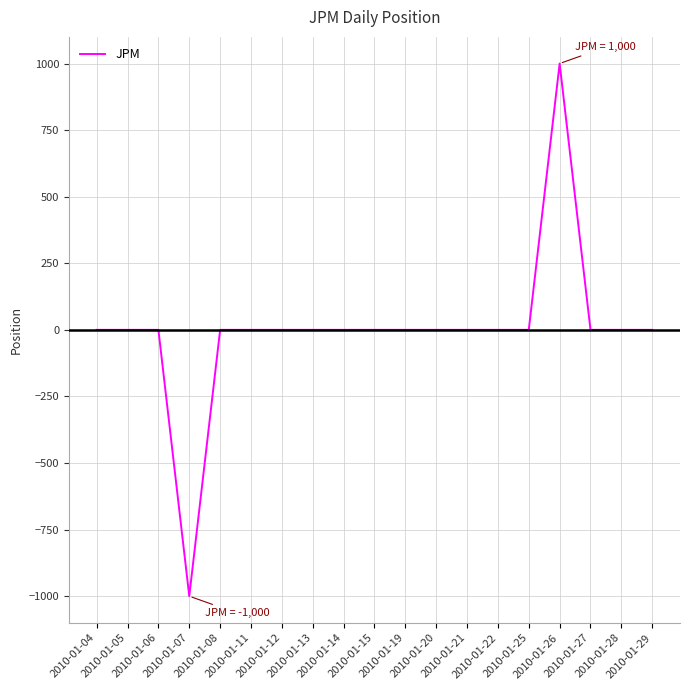

What is the difference between the maximum and minimum values?

2000